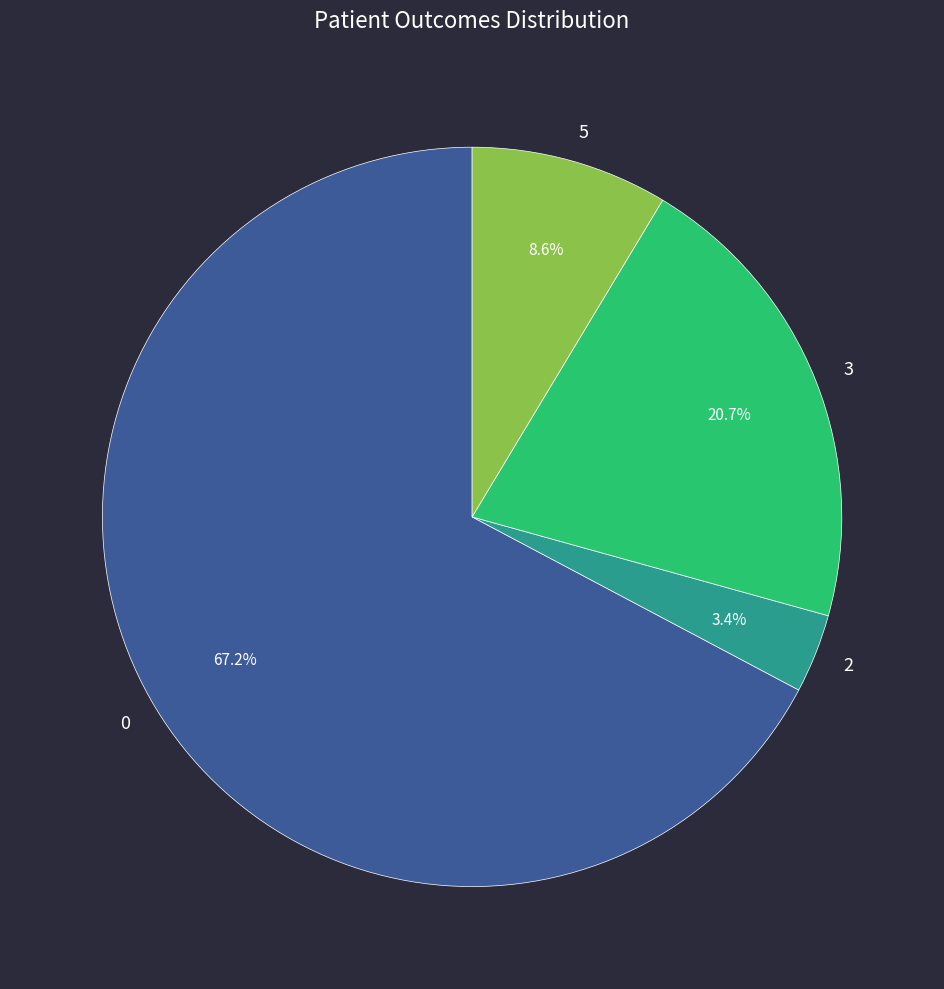

Rank the categories by value from highest to lowest.

0, 3, 5, 2